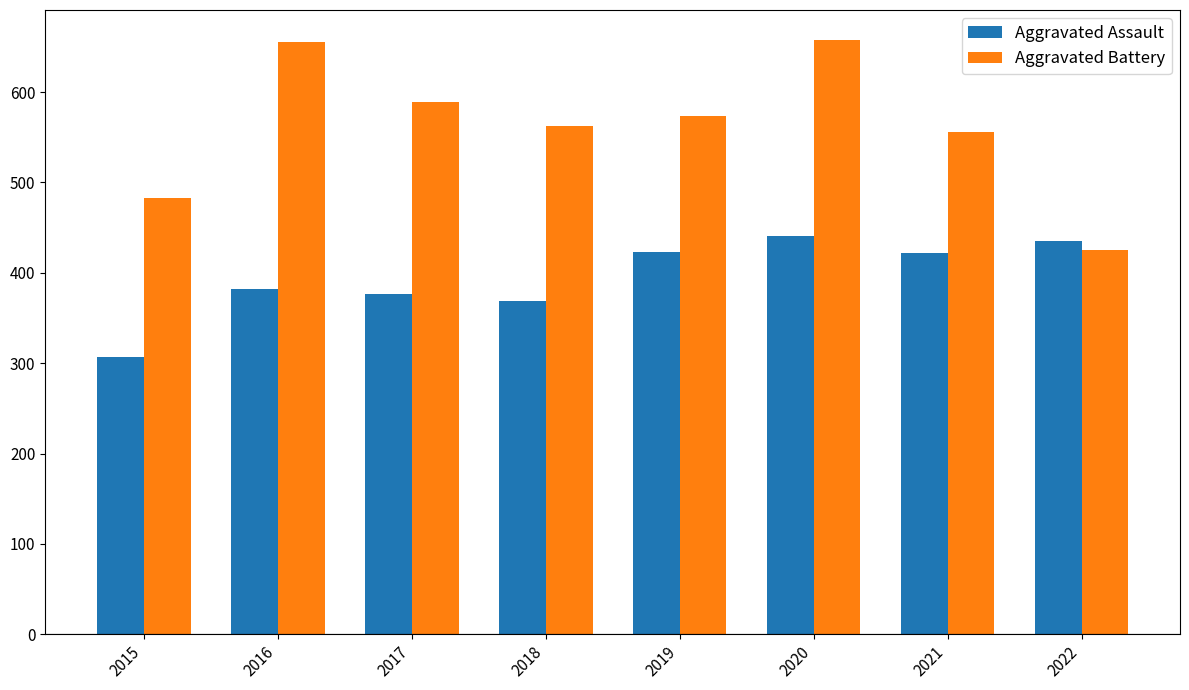

What are all the series names shown in the legend?

Aggravated Assault, Aggravated Battery